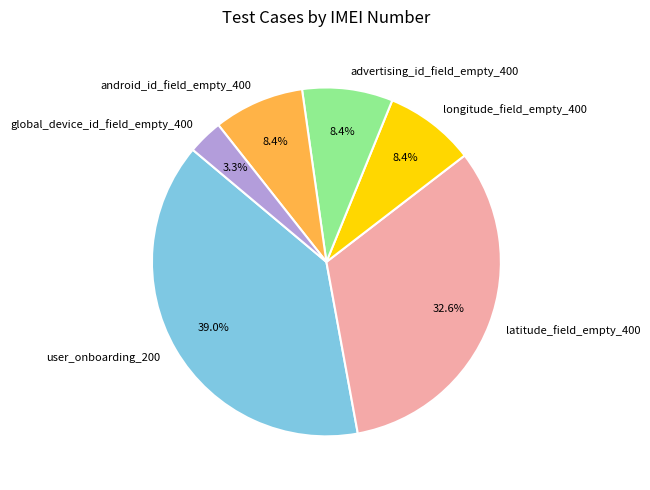

What is the largest slice in the pie chart?

user_onboarding_200